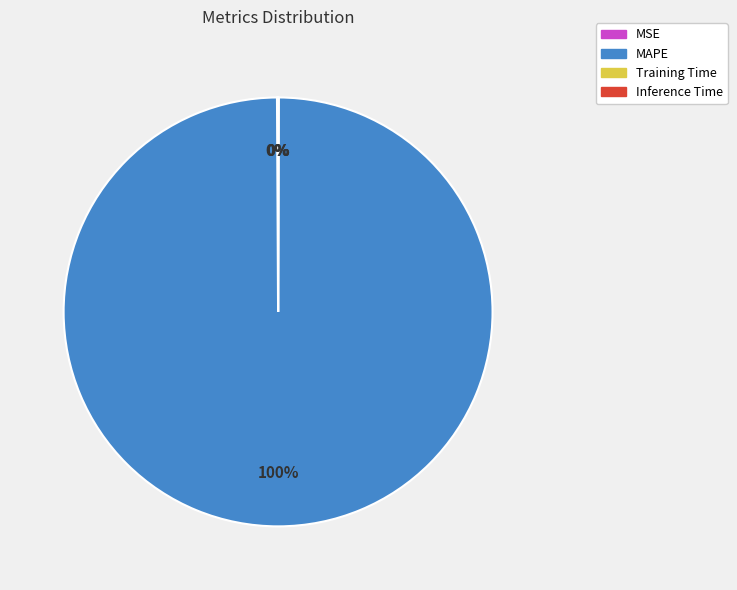

What is the largest slice in the pie chart?

MAPE